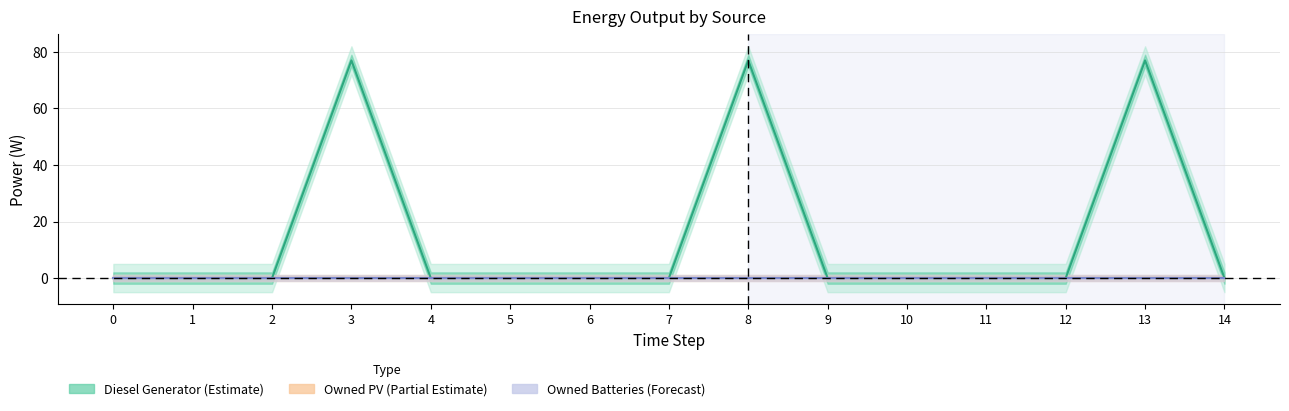

Does the chart have visible grid lines?

Yes